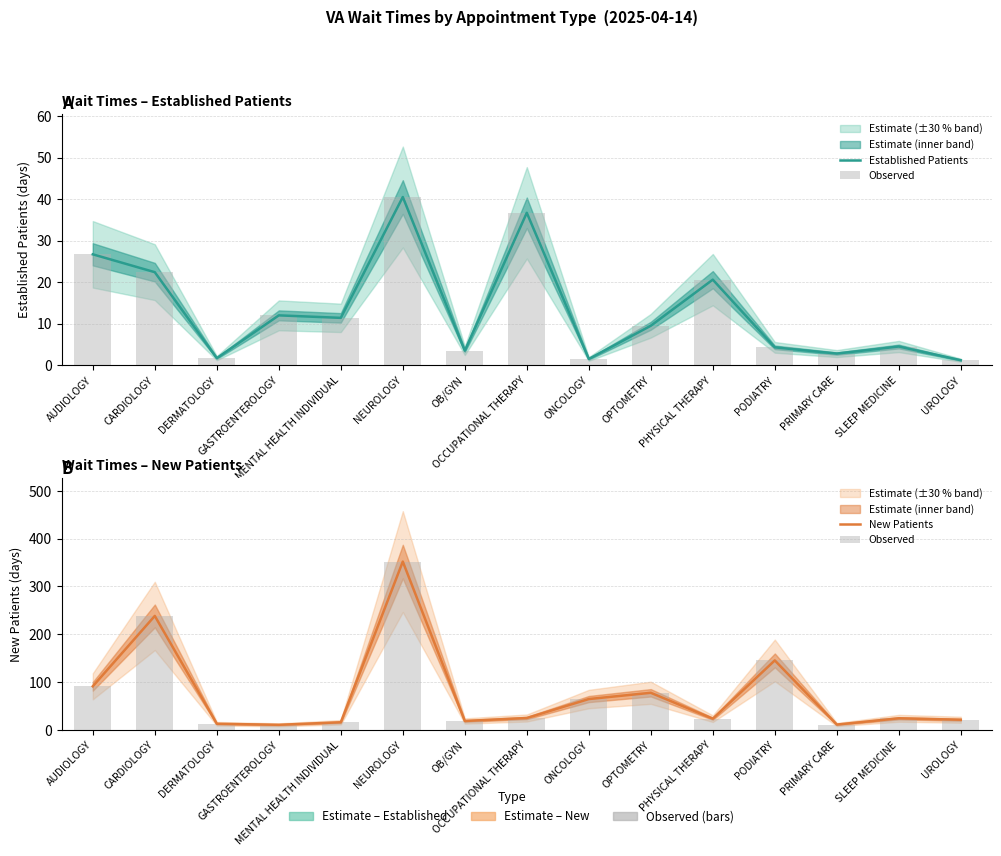

Reading right to left, list all the values displayed in this chart.

Established Patients: UROLOGY=1.2	SLEEP MEDICINE=4.5	PRIMARY CARE=2.8	PODIATRY=4.3	PHYSICAL THERAPY=20.6	OPTOMETRY=9.5	ONCOLOGY=1.5	OCCUPATIONAL THERAPY=36.7	OB/GYN=3.5	NEUROLOGY=40.5	MENTAL HEALTH INDIVIDUAL=11.4	GASTROENTEROLOGY=12.0	DERMATOLOGY=1.7	CARDIOLOGY=22.4	AUDIOLOGY=26.7
Observed: UROLOGY=21.0	SLEEP MEDICINE=24.0	PRIMARY CARE=10.9	PODIATRY=145.2	PHYSICAL THERAPY=23.2	OPTOMETRY=77.4	ONCOLOGY=64.3	OCCUPATIONAL THERAPY=24.6	OB/GYN=18.4	NEUROLOGY=352.0	MENTAL HEALTH INDIVIDUAL=15.7	GASTROENTEROLOGY=10.4	DERMATOLOGY=12.6	CARDIOLOGY=238.3	AUDIOLOGY=91.0
New Patients: UROLOGY=21.0	SLEEP MEDICINE=24.0	PRIMARY CARE=10.9	PODIATRY=145.2	PHYSICAL THERAPY=23.2	OPTOMETRY=77.4	ONCOLOGY=64.3	OCCUPATIONAL THERAPY=24.6	OB/GYN=18.4	NEUROLOGY=352.0	MENTAL HEALTH INDIVIDUAL=15.7	GASTROENTEROLOGY=10.4	DERMATOLOGY=12.6	CARDIOLOGY=238.3	AUDIOLOGY=91.0